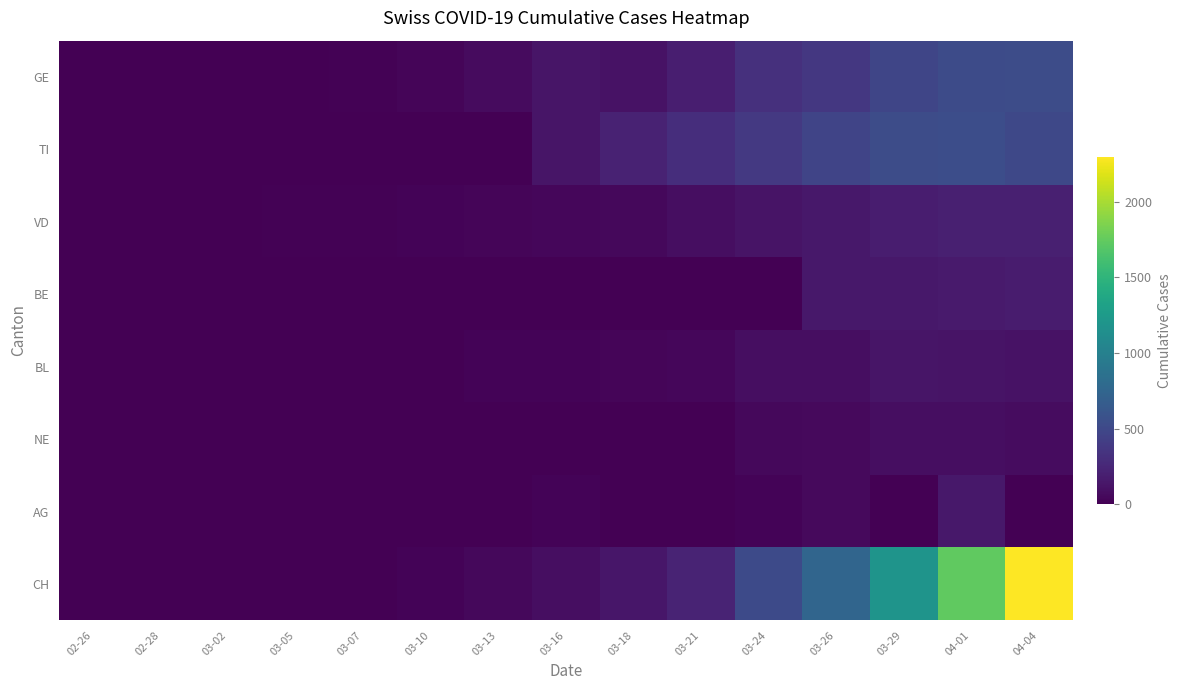

At how many categories does at least one series exceed 779?

3